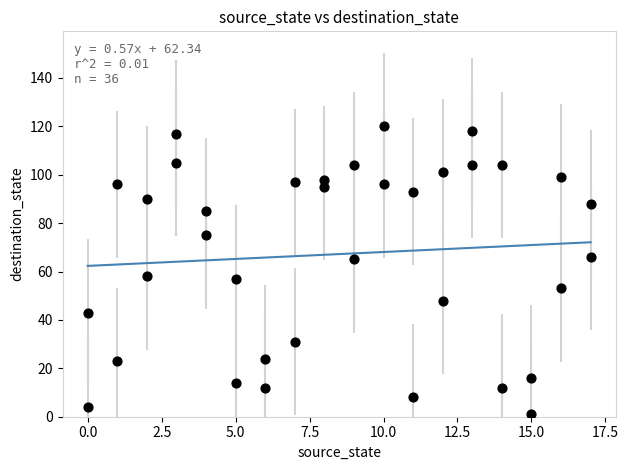

What is the range of X values (max minus min)?

17